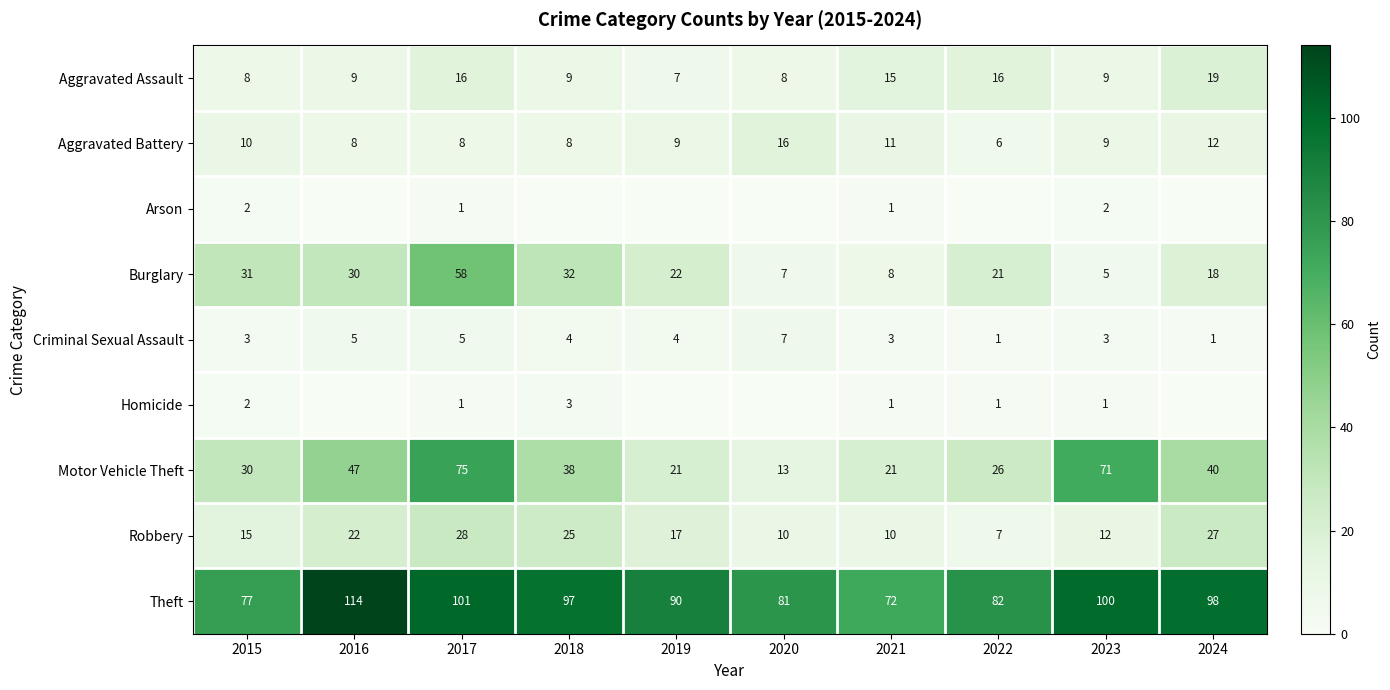

Between 2019 and 2021, which series saw the biggest shift?

Theft